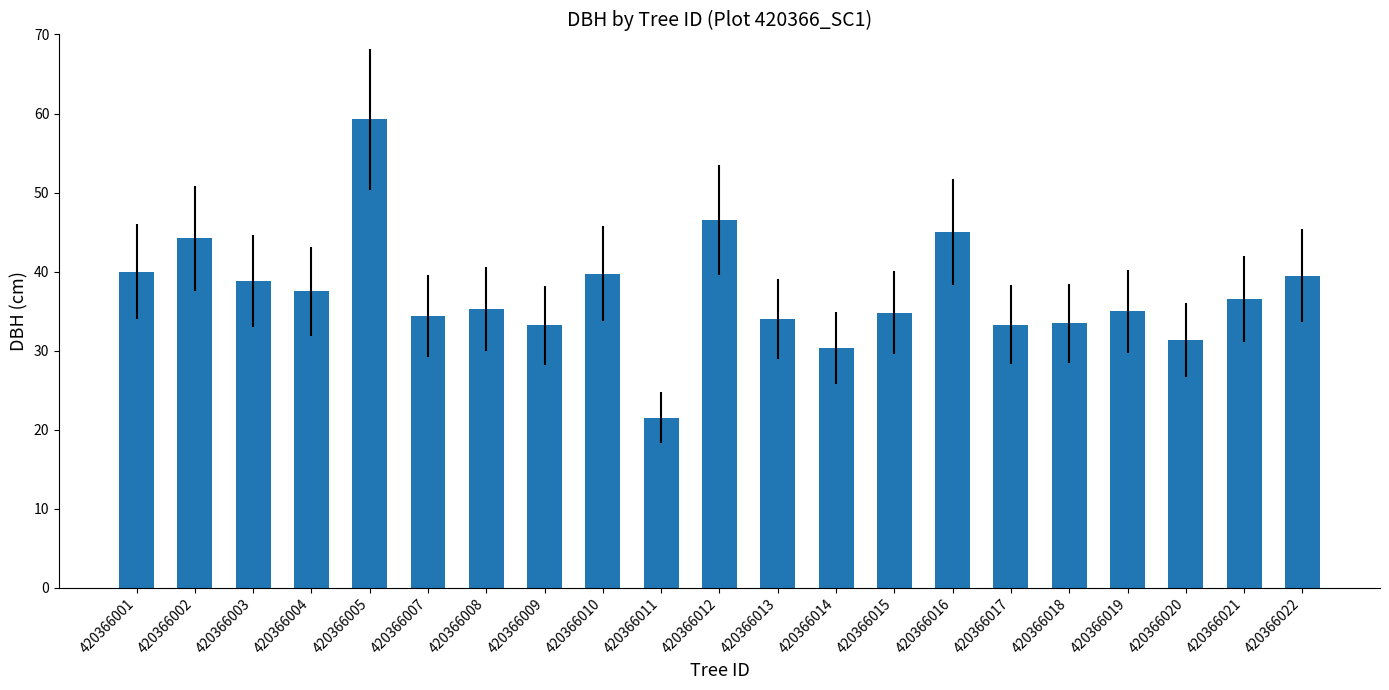

Which label corresponds to the smallest value in the chart?

420366011